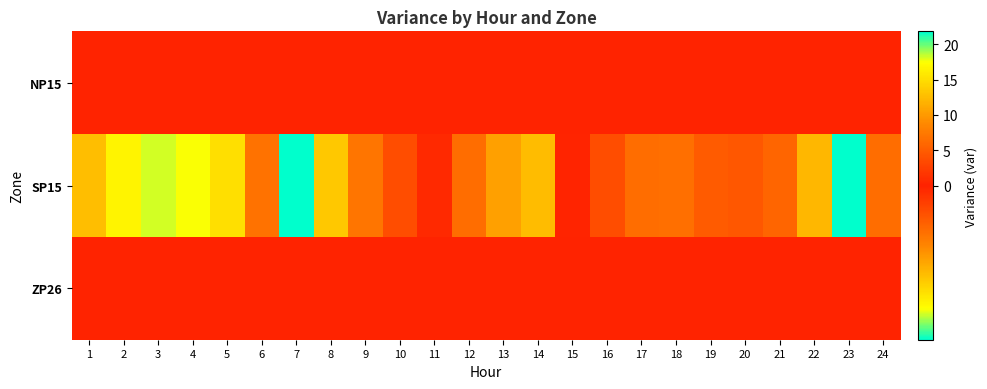

Which series has the widest spread of values?

SP15